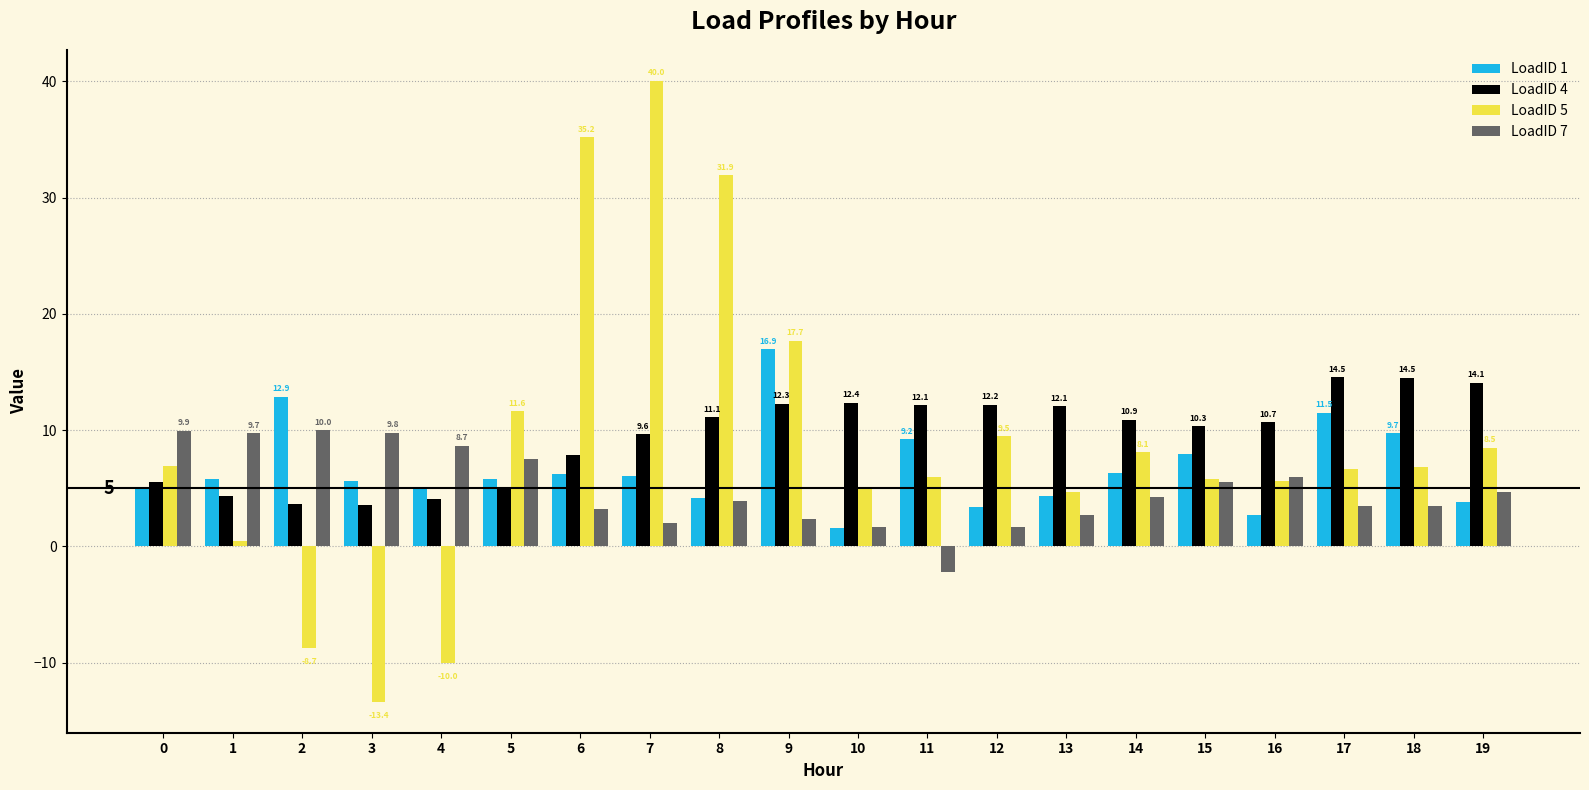

How many data points does each series have?

20